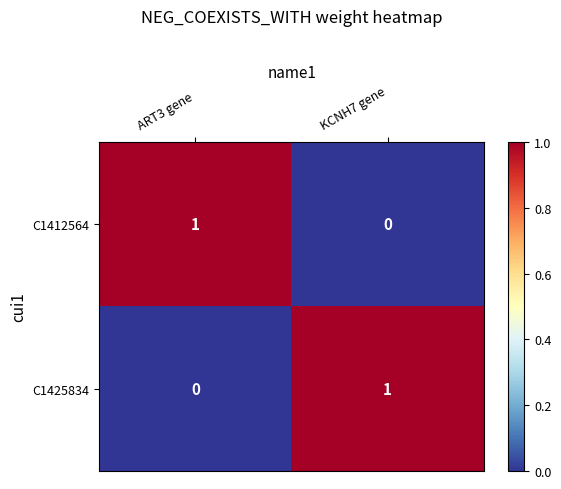

At ART3 gene, list the series in order from largest to smallest.

C1412564, C1425834